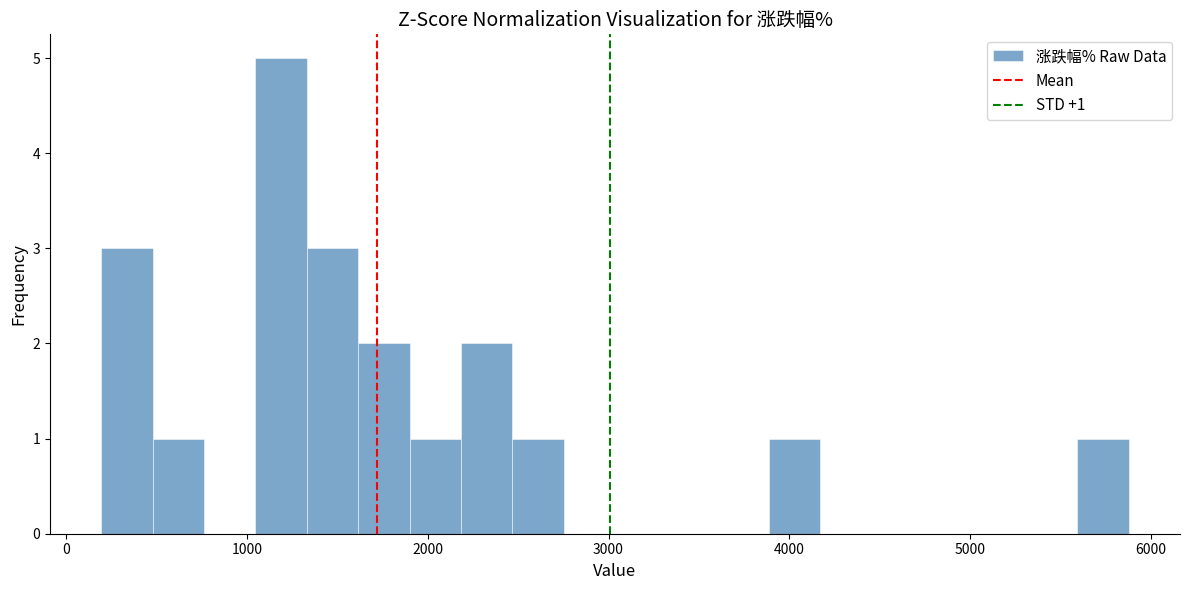

Read against the x-axis, roughly where is the centre of the tallest bar?

1200